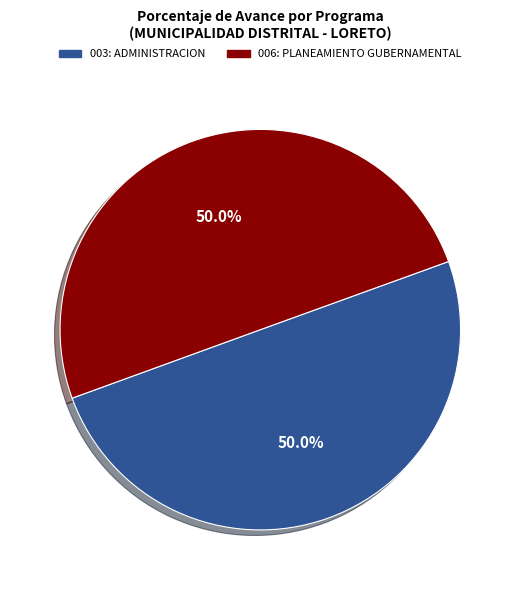

What percentage is the 006: PLANEAMIENTO GUBERNAMENTAL slice, to the nearest percent?

50%